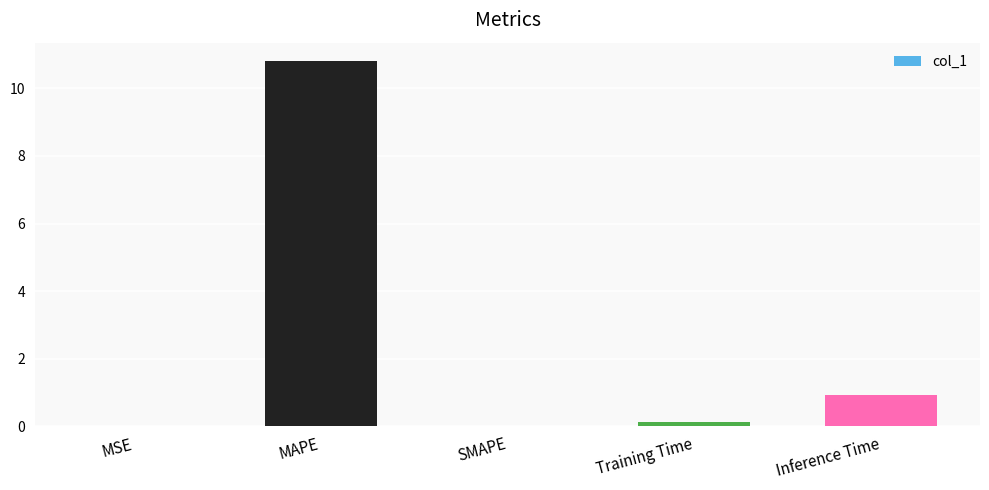

At which label is the value closest to 5?

Inference Time